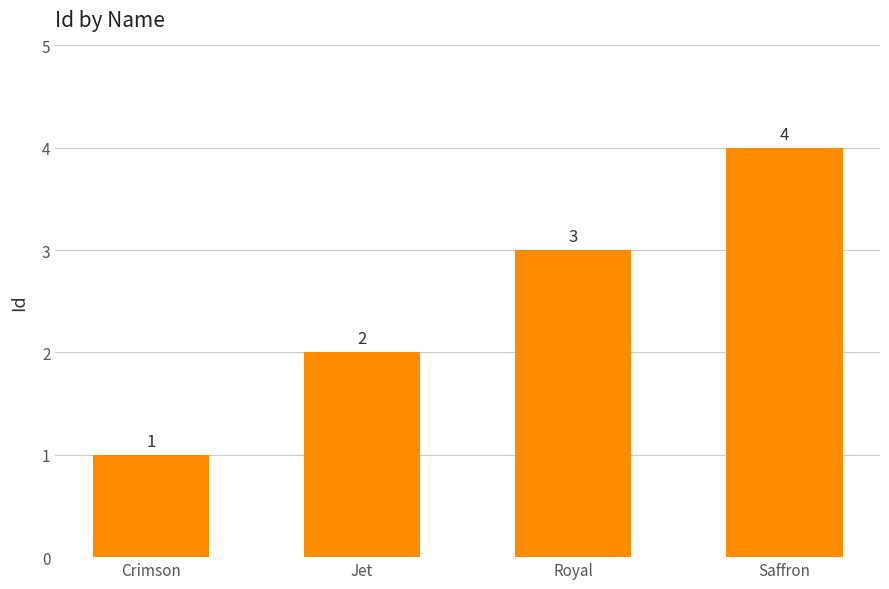

What is the difference between the values at Jet and Saffron?

2